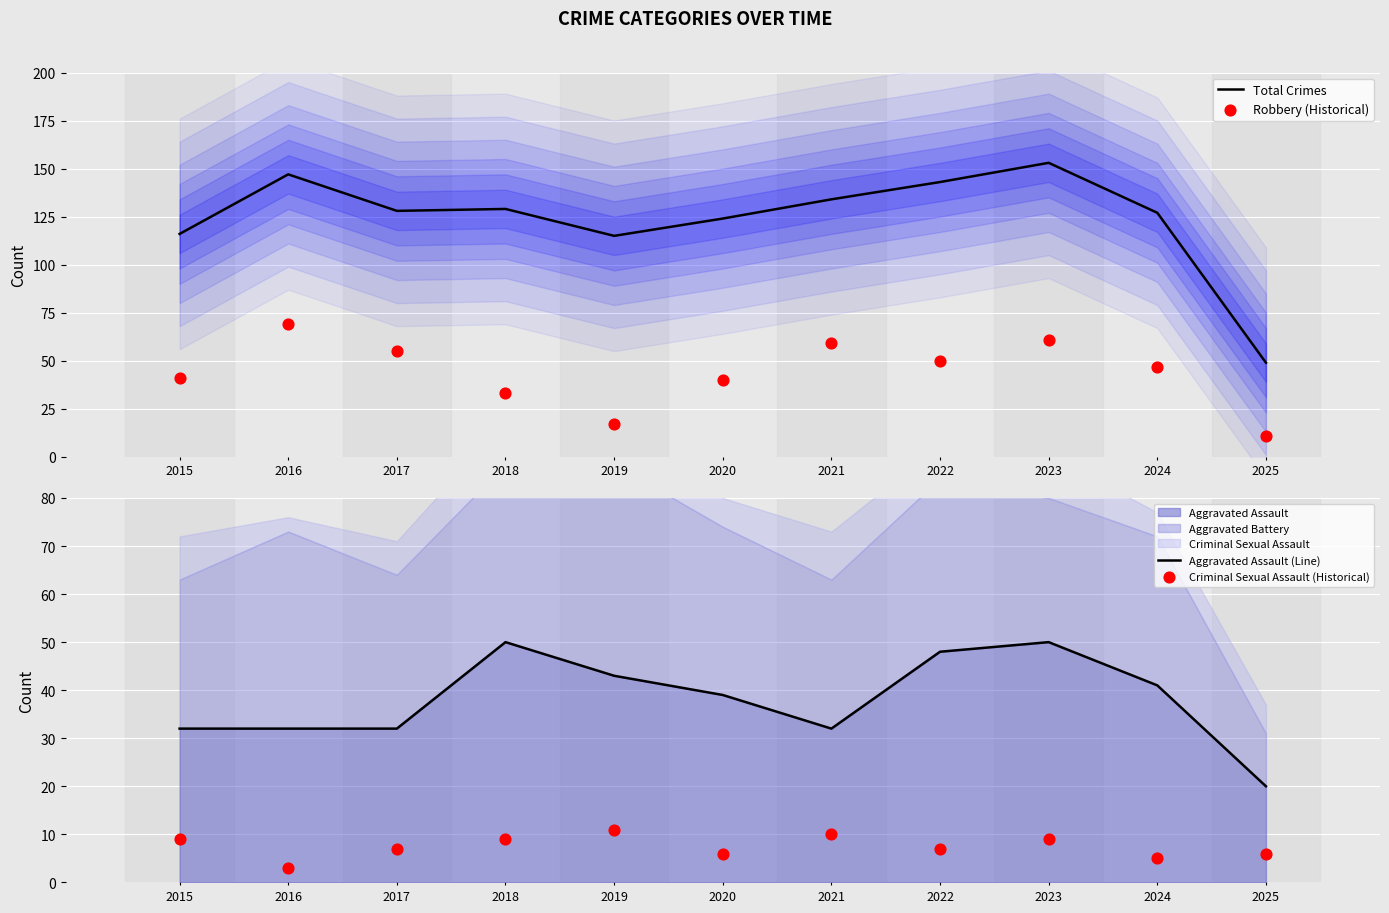

Which series reaches the minimum Y coordinate?

Criminal Sexual Assault (Historical)